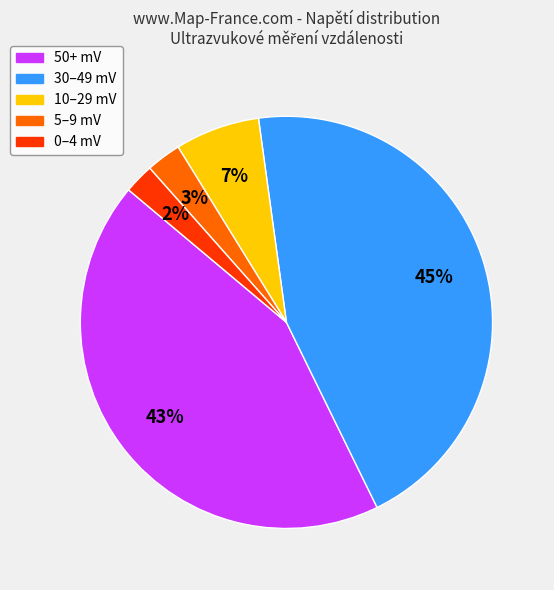

Approximately how many times larger is the value at 30–49 mV compared to 50+ mV?

1.0